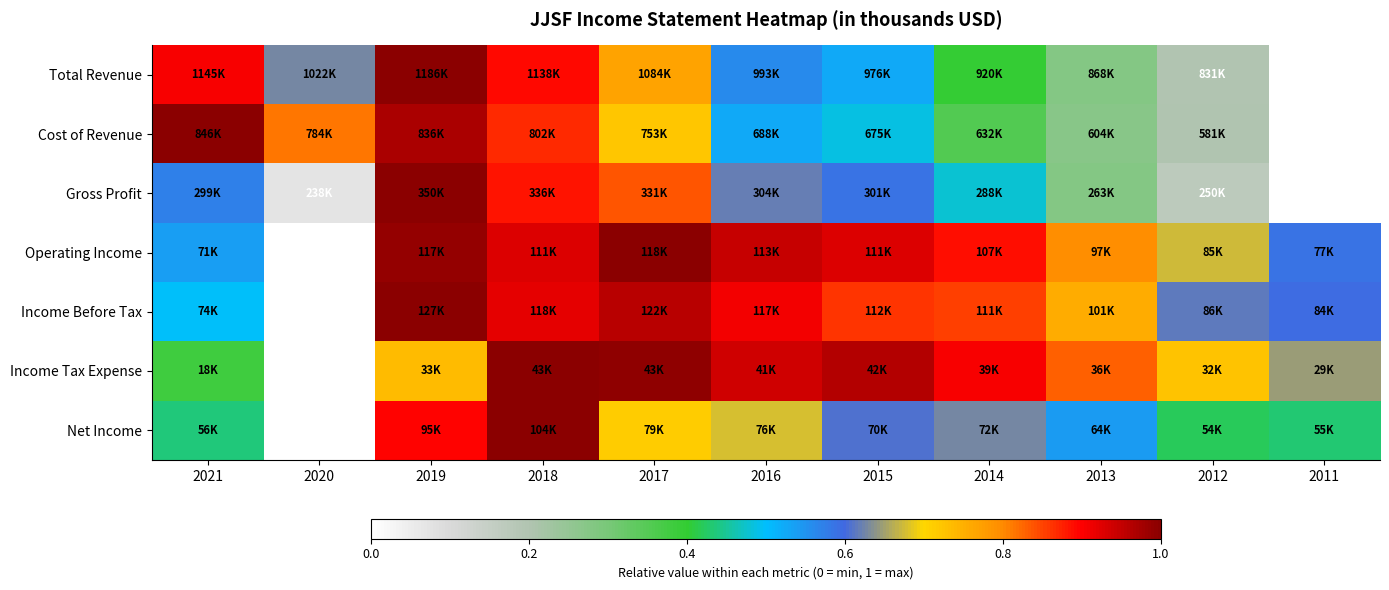

Reading left to right, extract all data points from this chart.

Total Revenue: 2021=0.9	2020=0.6	2019=1.0	2018=0.9	2017=0.8	2016=0.6	2015=0.5	2014=0.4	2013=0.3	2012=0.2	2011=0.0
Cost of Revenue: 2021=1.0	2020=0.8	2019=1.0	2018=0.9	2017=0.7	2016=0.5	2015=0.5	2014=0.4	2013=0.3	2012=0.2	2011=0.0
Gross Profit: 2021=0.6	2020=0.1	2019=1.0	2018=0.9	2017=0.8	2016=0.6	2015=0.6	2014=0.5	2013=0.3	2012=0.2	2011=0.0
Operating Income: 2021=0.5	2020=0.0	2019=1.0	2018=0.9	2017=1.0	2016=0.9	2015=0.9	2014=0.9	2013=0.8	2012=0.7	2011=0.6
Income Before Tax: 2021=0.5	2020=0.0	2019=1.0	2018=0.9	2017=1.0	2016=0.9	2015=0.9	2014=0.9	2013=0.8	2012=0.6	2011=0.6
Income Tax Expense: 2021=0.4	2020=0.0	2019=0.7	2018=1.0	2017=1.0	2016=0.9	2015=1.0	2014=0.9	2013=0.8	2012=0.7	2011=0.6
Net Income: 2021=0.4	2020=0.0	2019=0.9	2018=1.0	2017=0.7	2016=0.7	2015=0.6	2014=0.6	2013=0.5	2012=0.4	2011=0.4